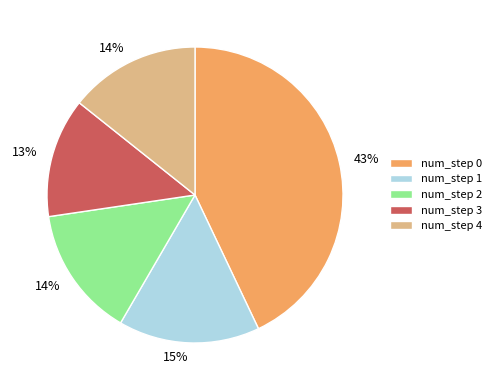

Is num_step 2 the majority of the pie?

No